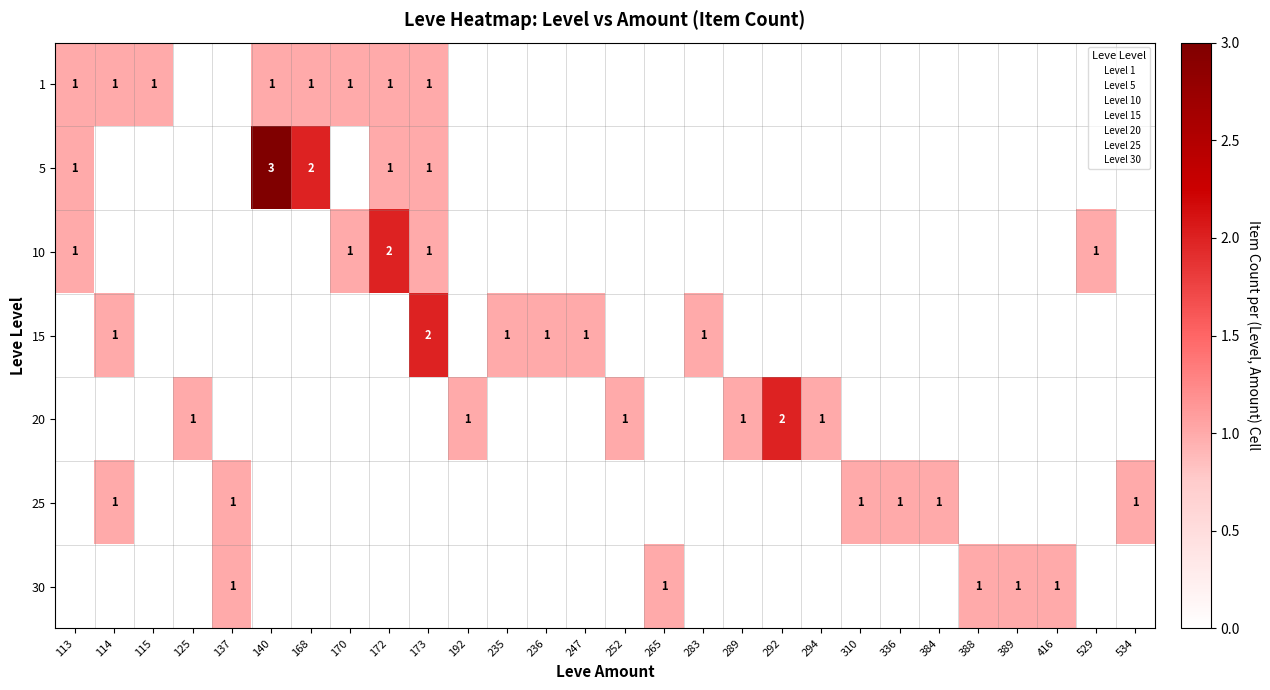

What is the approximate value of 10 at 172?

2